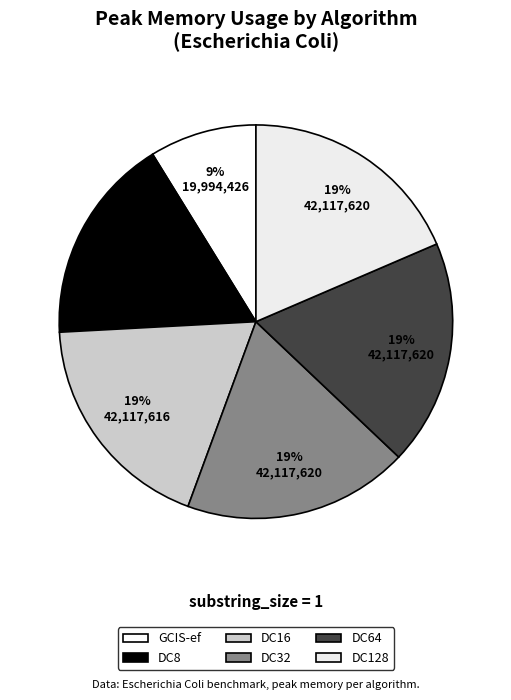

What is the smallest slice in the pie chart?

GCIS-ef